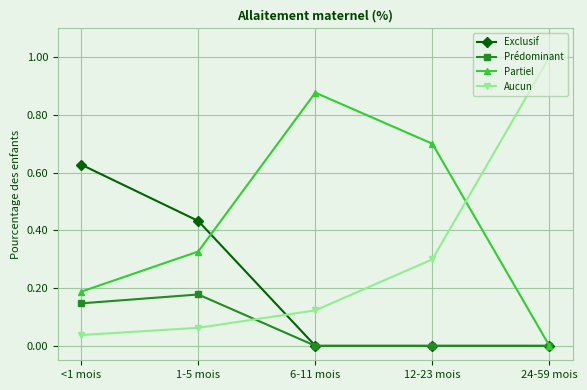

Rank the series by their maximum value, from highest to lowest.

Aucun, Partiel, Exclusif, Prédominant